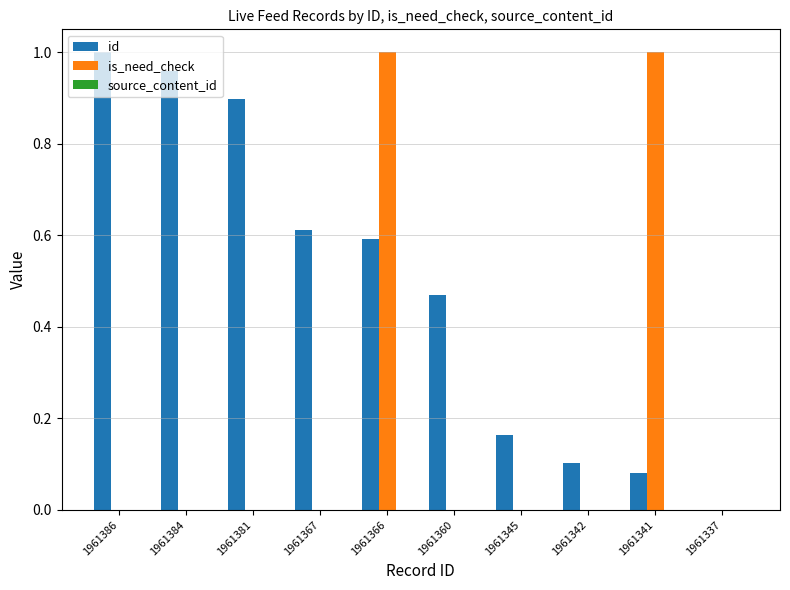

At which category is the sum across all series the highest?

1961366